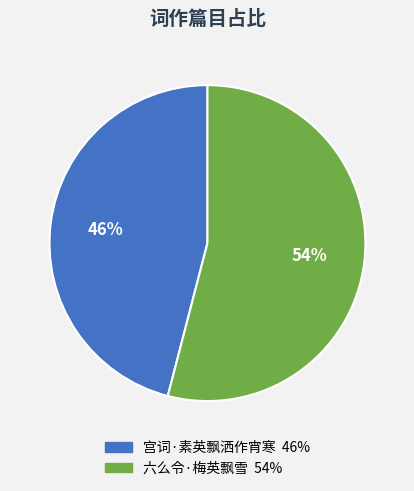

Rank the categories by value from lowest to highest.

宫词·素英飘洒作宵寒, 六么令·梅英飘雪